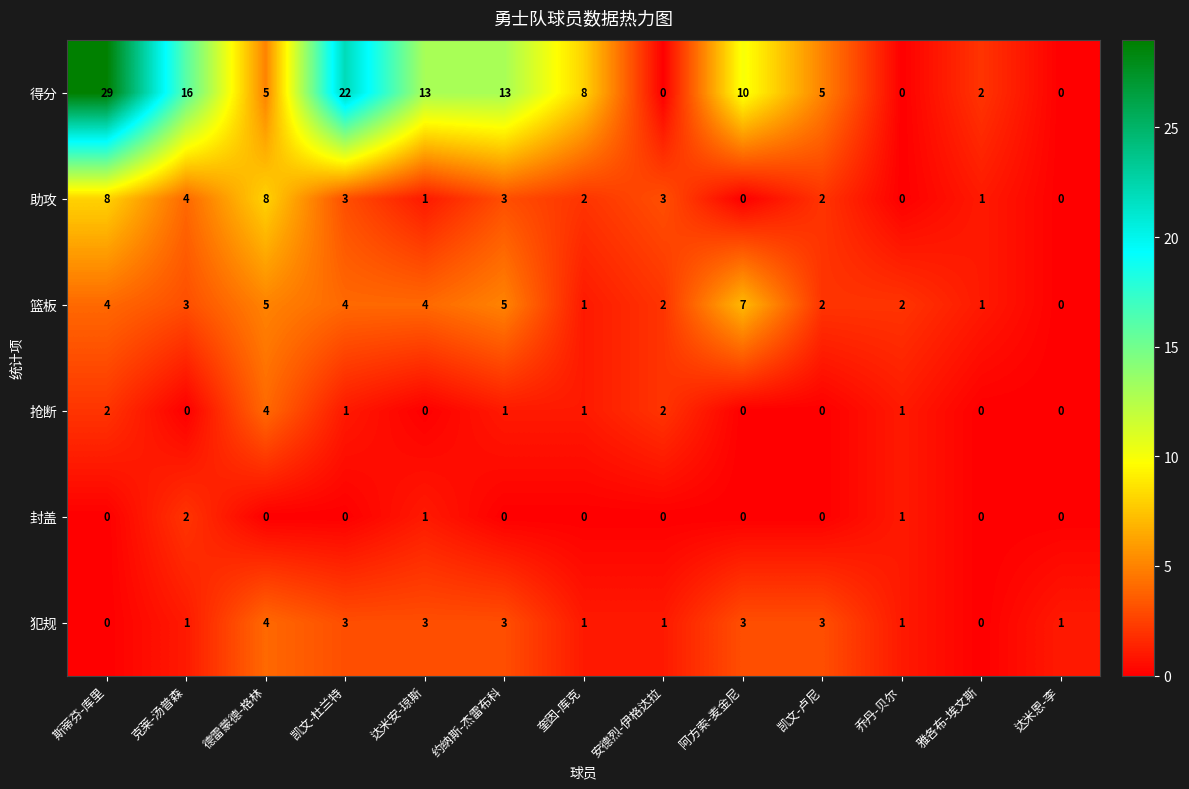

What is the total value across all series at 约纳斯-杰雷布科?

25